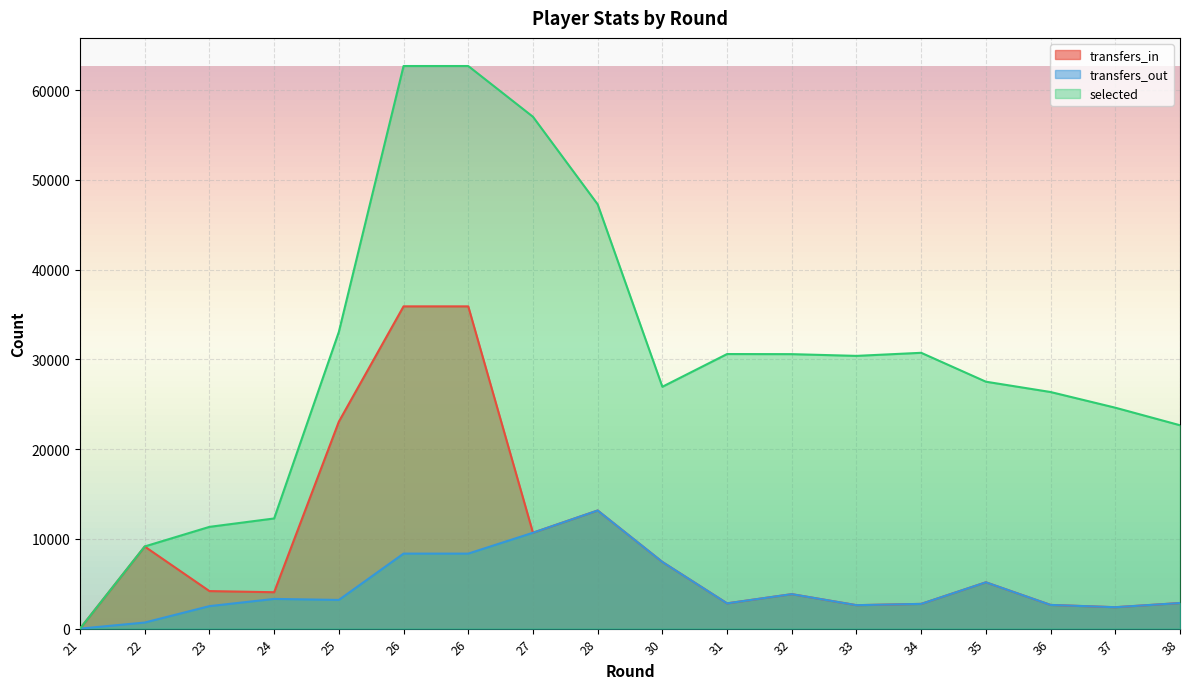

What is the maximum value for transfers_in?

35898